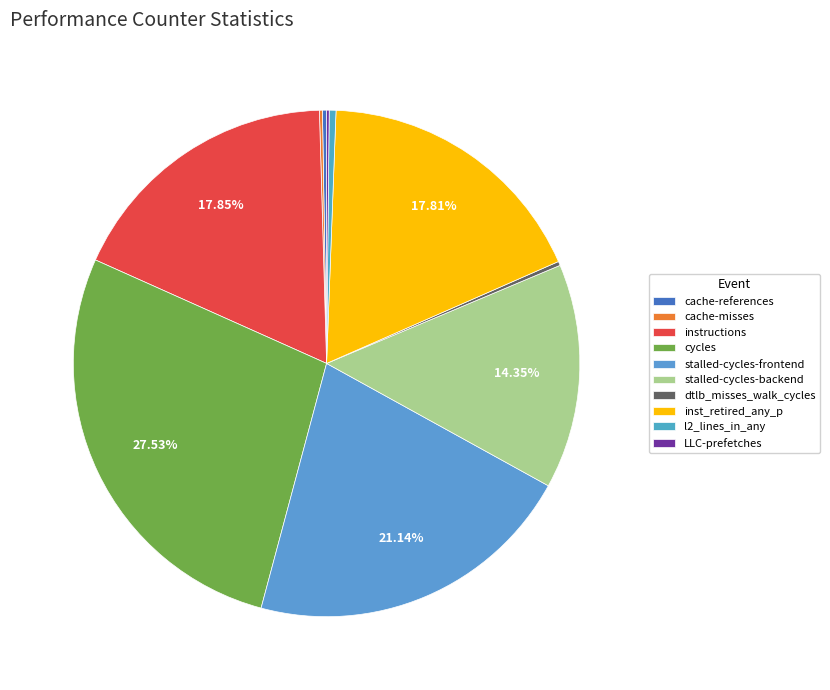

To the nearest percent, what percentage of the pie is stalled-cycles-frontend?

21%